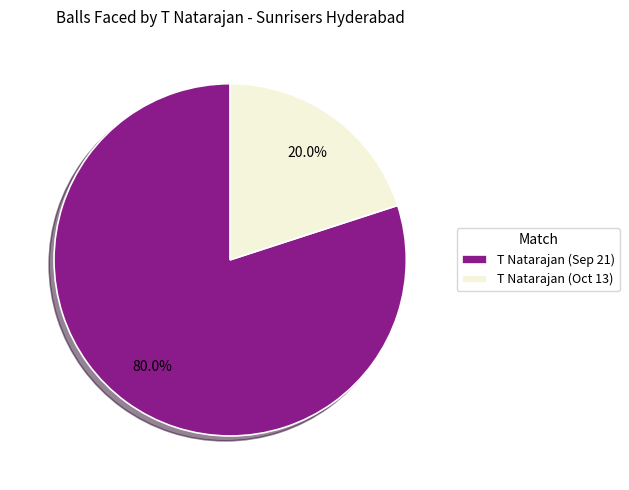

How many segments does this pie chart have?

2